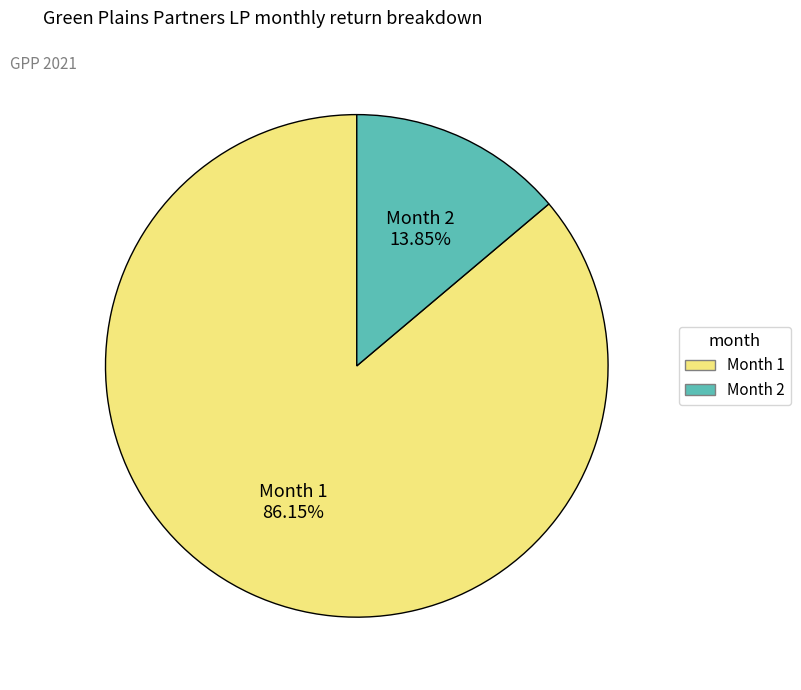

What is the largest slice in the pie chart?

Month 1